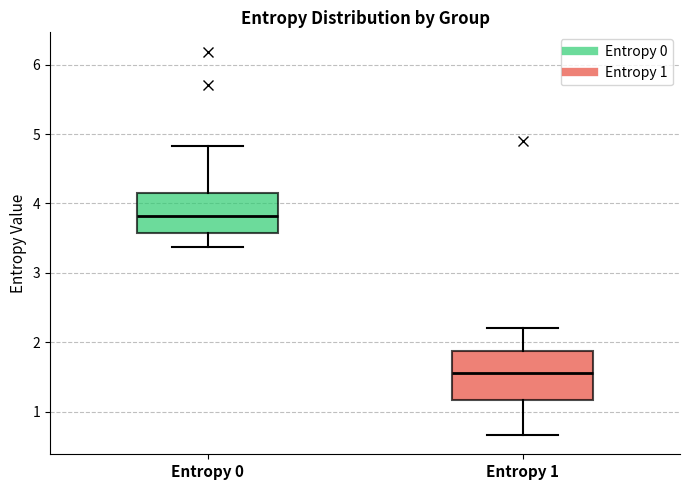

Where is the upper edge of the box for Entropy 1 on the y-axis? The values are not printed on the chart, so give them approximately, as read against the axis.

1.9